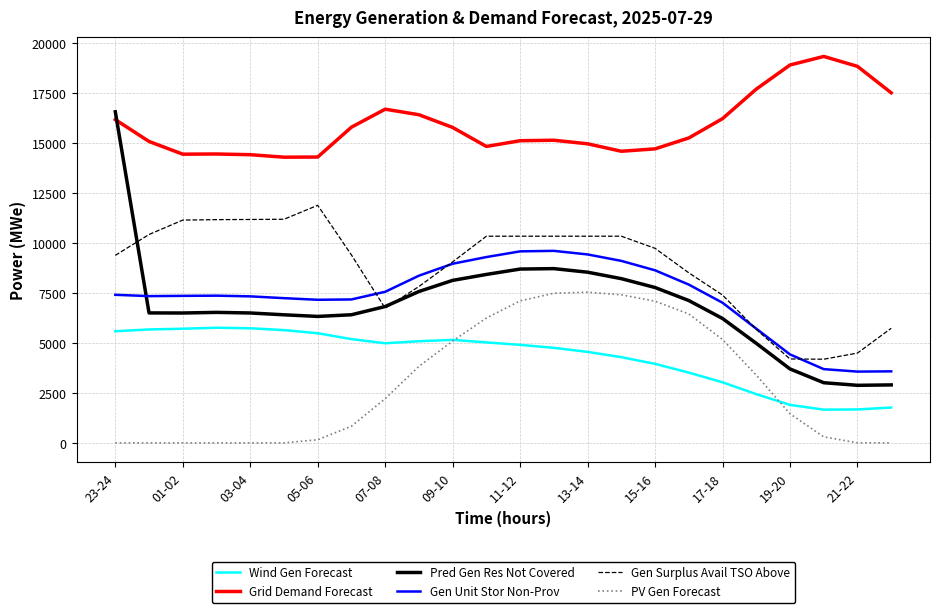

Rank the series by their maximum value, from lowest to highest.

Wind Gen Forecast, PV Gen Forecast, Gen Unit Stor Non-Prov, Gen Surplus Avail TSO Above, Pred Gen Res Not Covered, Grid Demand Forecast